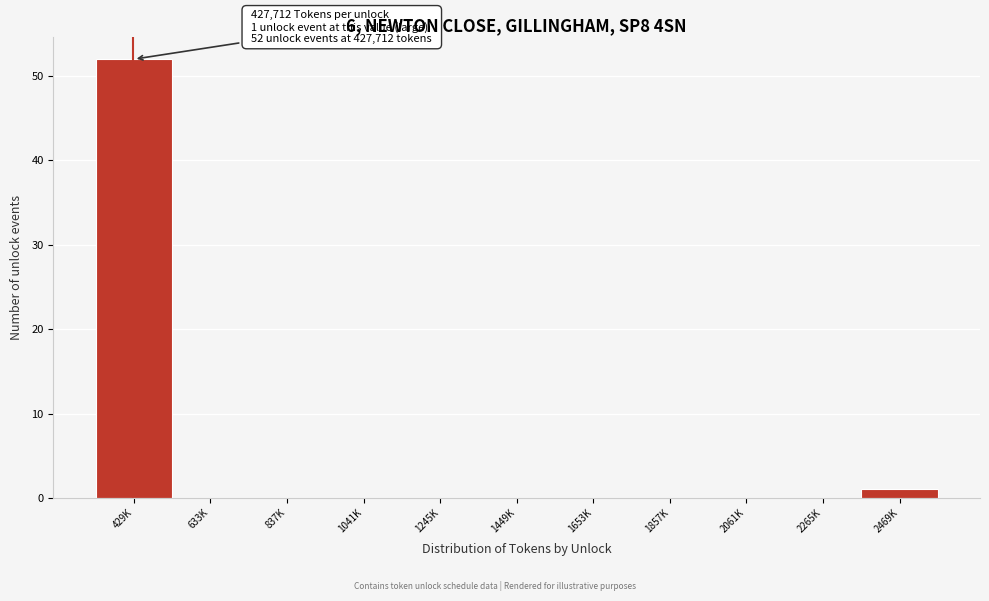

Reading left to right, transcribe all the data shown in this chart.

429K=52	633K=0	837K=0	1041K=0	1245K=0	1449K=0	1653K=0	1857K=0	2061K=0	2265K=0	2469K=1